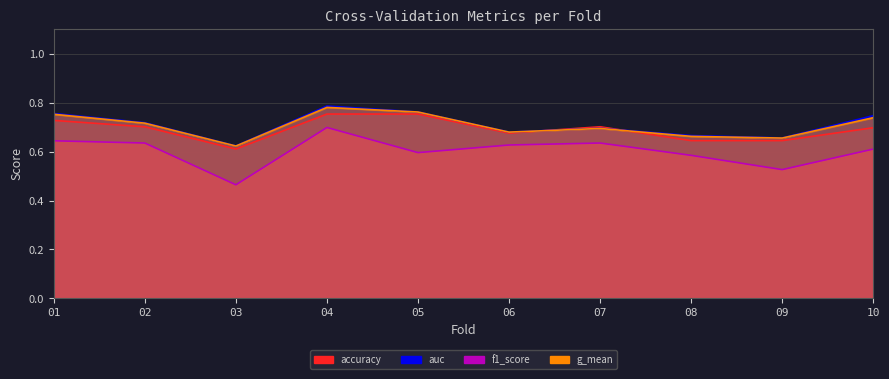

Reading left to right, extract all data points from this chart.

accuracy: 1=0.7	2=0.7	3=0.6	4=0.8	5=0.8	6=0.7	7=0.7	8=0.6	9=0.6	10=0.7
auc: 1=0.8	2=0.7	3=0.6	4=0.8	5=0.8	6=0.7	7=0.7	8=0.7	9=0.7	10=0.7
f1_score: 1=0.6	2=0.6	3=0.5	4=0.7	5=0.6	6=0.6	7=0.6	8=0.6	9=0.5	10=0.6
g_mean: 1=0.8	2=0.7	3=0.6	4=0.8	5=0.8	6=0.7	7=0.7	8=0.7	9=0.7	10=0.7